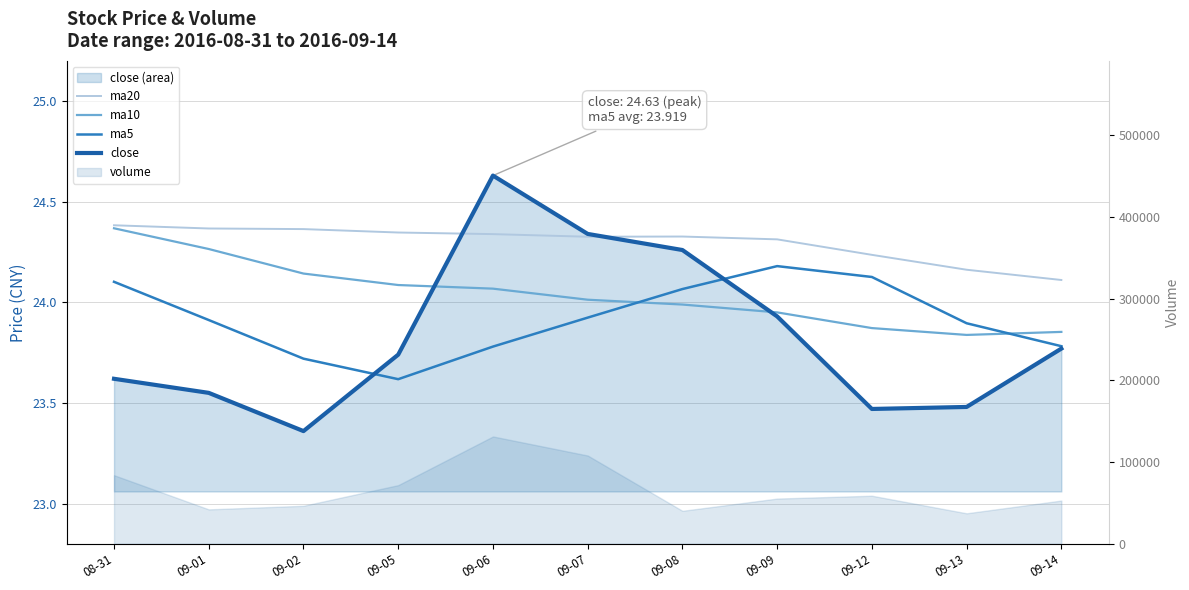

What is the approximate value of ma10 at 09-01?

24.3